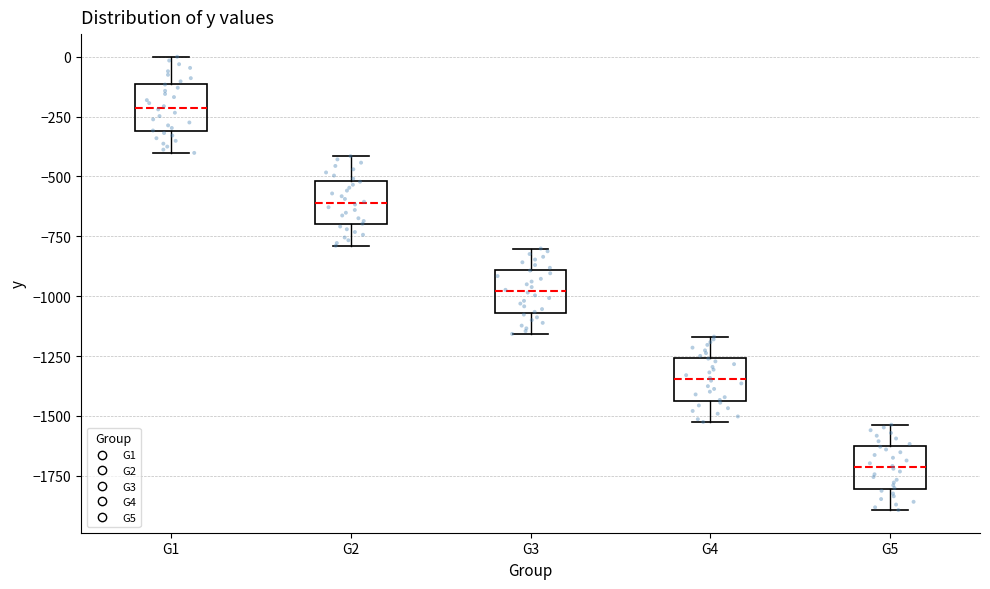

Reading left to right, transcribe this box plot: for each box, give where its median line is, the range the box spans, and where its two whiskers end, as read against the y-axis. The values are not printed on the chart, so give them approximately, as read against the axis.

G1: median -200, box -300 to -100, whiskers -400 to 0
G2: median -600, box -700 to -500, whiskers -800 to -400
G3: median -1000, box -1050 to -900, whiskers -1150 to -800
G4: median -1350, box -1450 to -1250, whiskers -1550 to -1150
G5: median -1700, box -1800 to -1650, whiskers -1900 to -1550